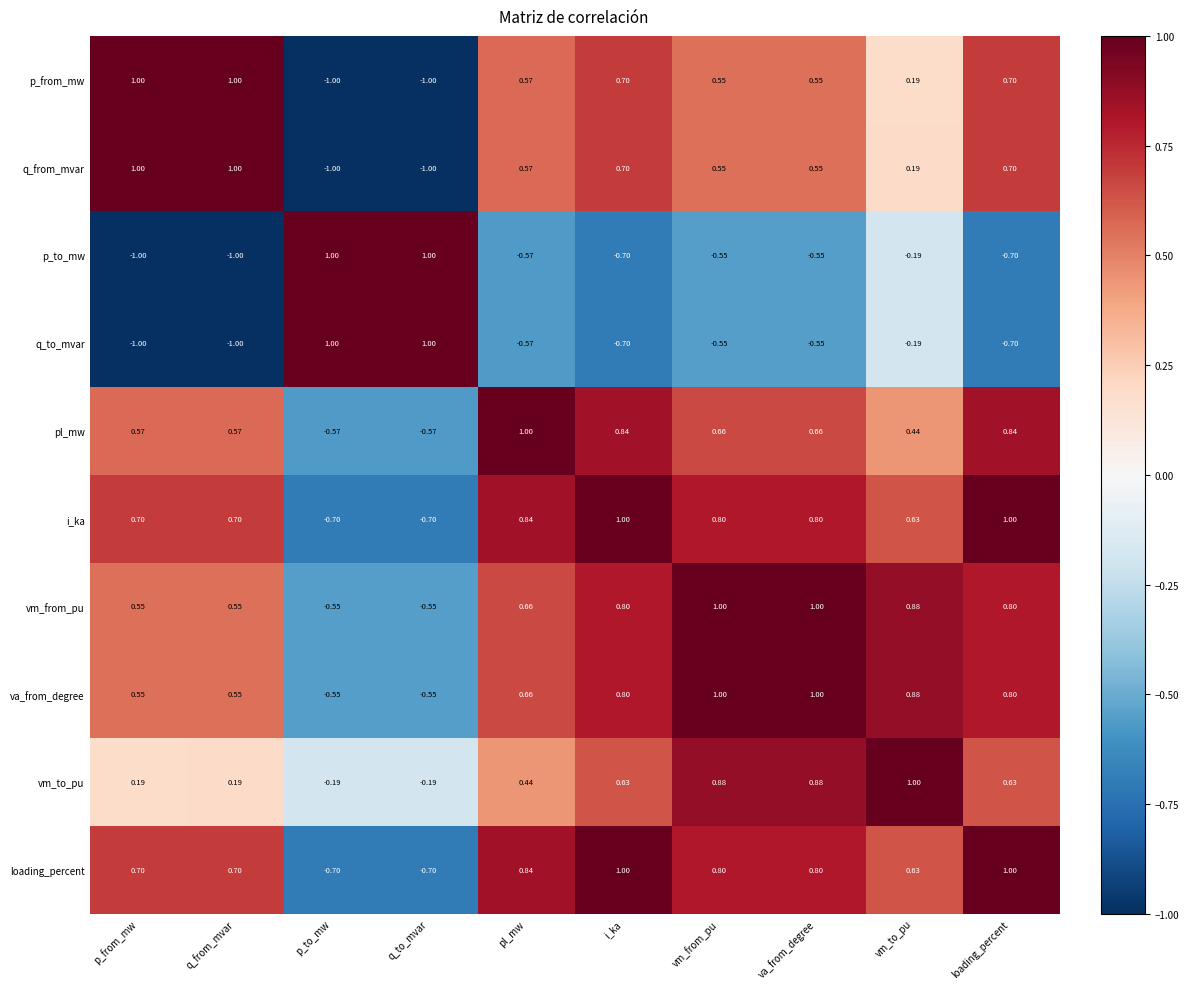

Which category has the highest value in the pl_mw series?

pl_mw